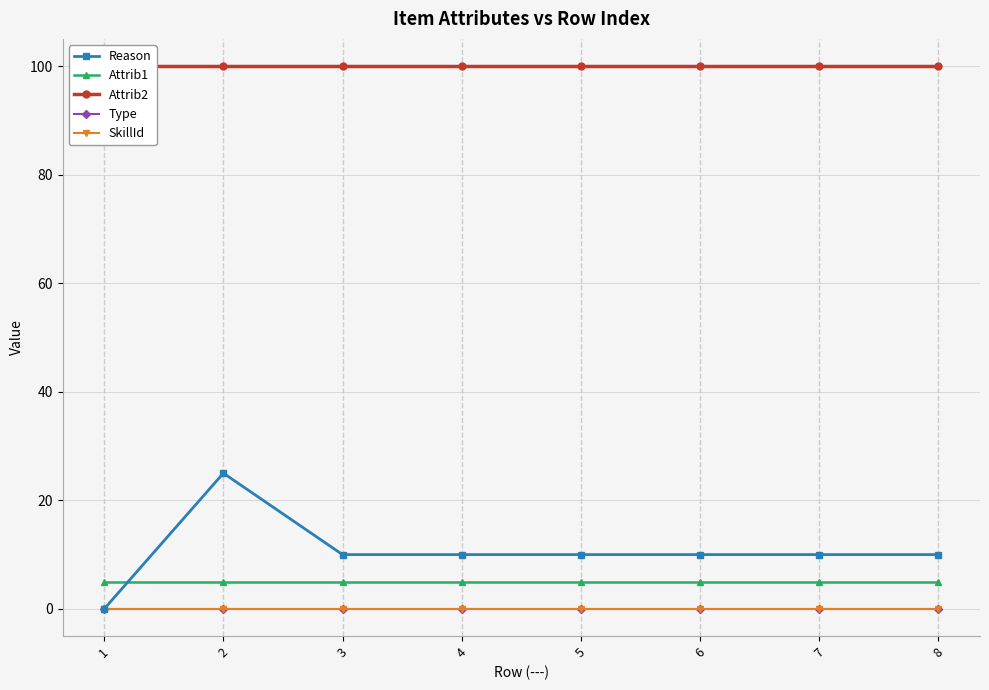

At how many categories does at least one series exceed 98?

8